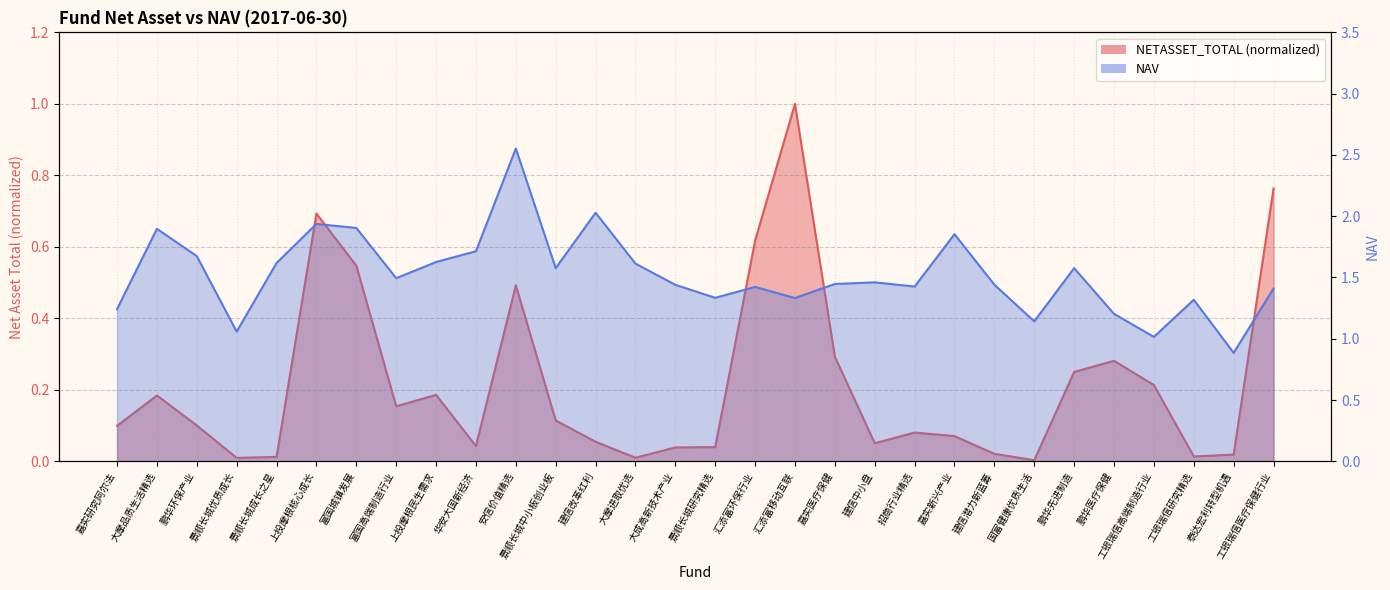

Reading left to right, list all the values displayed in this chart.

NETASSET_TOTAL: 嘉实研究阿尔法=0.1	大摩品质生活精选=0.2	鹏华环保产业=0.1	景顺长城优质成长=0.0	景顺长城成长之星=0.0	上投摩根核心成长=0.7	富国城镇发展=0.5	富国高端制造行业=0.2	上投摩根民生需求=0.2	华安大国新经济=0.0	安信价值精选=0.5	景顺长城中小板创业板=0.1	建信改革红利=0.1	大摩进取优选=0.0	大成高新技术产业=0.0	景顺长城研究精选=0.0	汇添富环保行业=0.6	汇添富移动互联=1.0	嘉实医疗保健=0.3	建信中小盘=0.1	招商行业精选=0.1	嘉实新兴产业=0.1	建信潜力新蓝筹=0.0	国富健康优质生活=0.0	鹏华先进制造=0.2	鹏华医疗保健=0.3	工银瑞信高端制造行业=0.2	工银瑞信研究精选=0.0	泰达宏利转型机遇=0.0	工银瑞信医疗保健行业=0.8
NAV: 嘉实研究阿尔法=1.2	大摩品质生活精选=1.9	鹏华环保产业=1.7	景顺长城优质成长=1.1	景顺长城成长之星=1.6	上投摩根核心成长=1.9	富国城镇发展=1.9	富国高端制造行业=1.5	上投摩根民生需求=1.6	华安大国新经济=1.7	安信价值精选=2.6	景顺长城中小板创业板=1.6	建信改革红利=2.0	大摩进取优选=1.6	大成高新技术产业=1.4	景顺长城研究精选=1.3	汇添富环保行业=1.4	汇添富移动互联=1.3	嘉实医疗保健=1.4	建信中小盘=1.5	招商行业精选=1.4	嘉实新兴产业=1.9	建信潜力新蓝筹=1.4	国富健康优质生活=1.1	鹏华先进制造=1.6	鹏华医疗保健=1.2	工银瑞信高端制造行业=1.0	工银瑞信研究精选=1.3	泰达宏利转型机遇=0.9	工银瑞信医疗保健行业=1.4